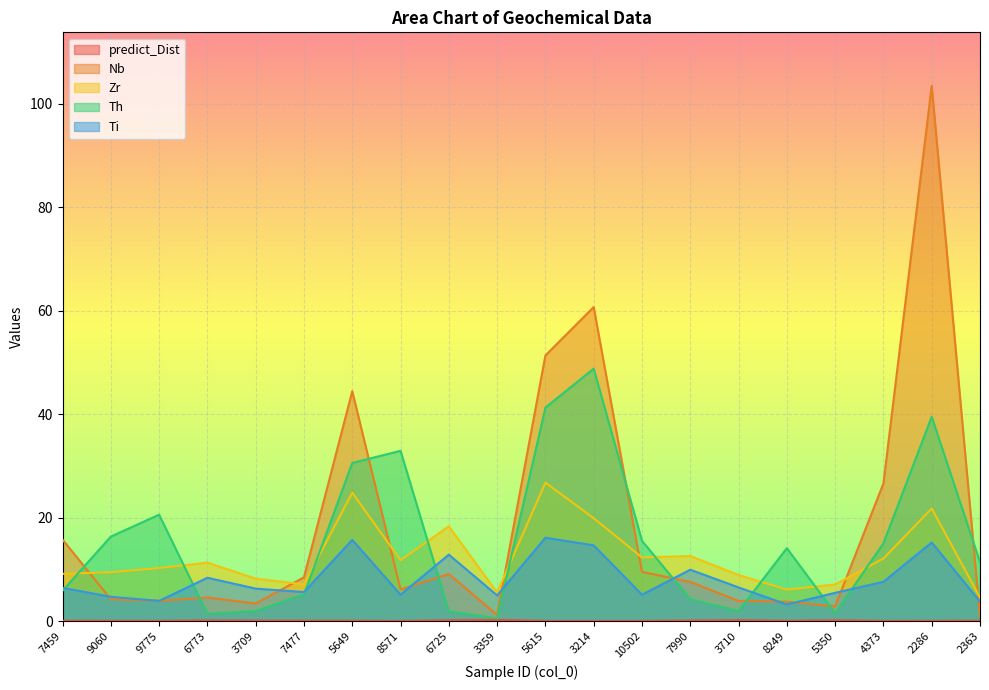

What is the difference between the second highest and minimum values in the Th series?

40.7